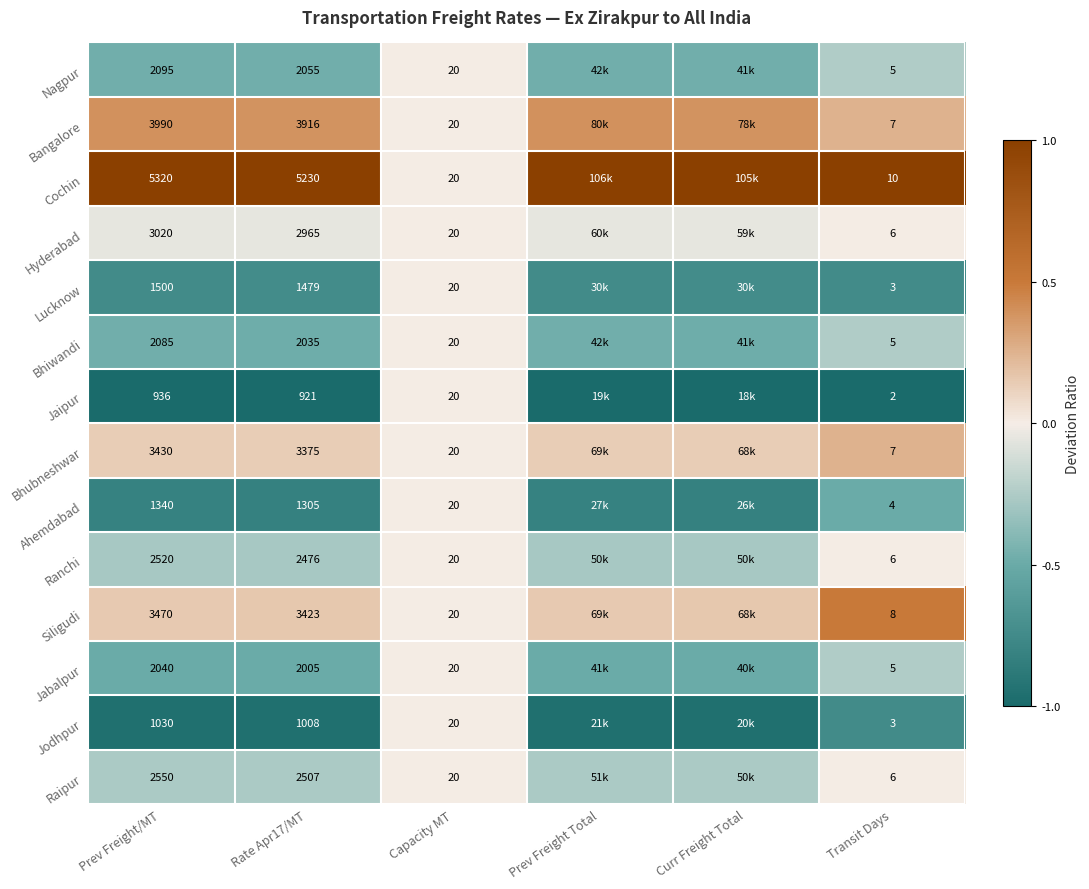

Is the value of Bhubneshwar at Transit Days greater than the value of Ahemdabad at Rate Apr17/MT?

No